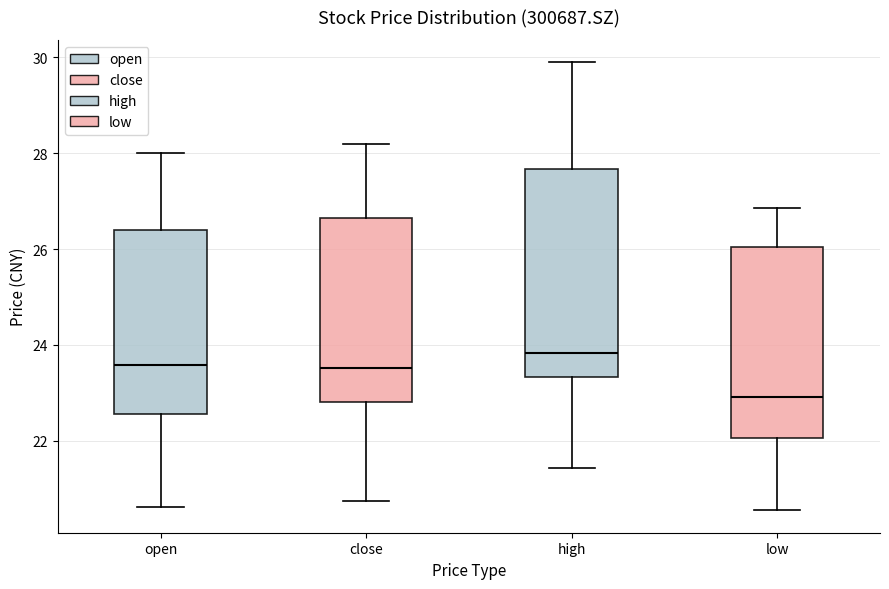

Which box has the lowest median line?

low